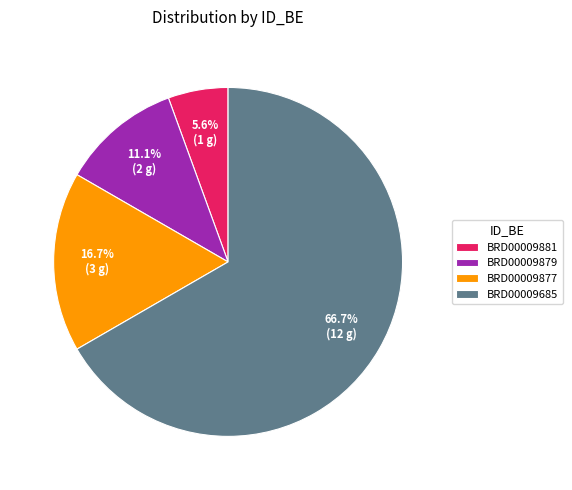

Which category accounts for the majority?

BRD00009685